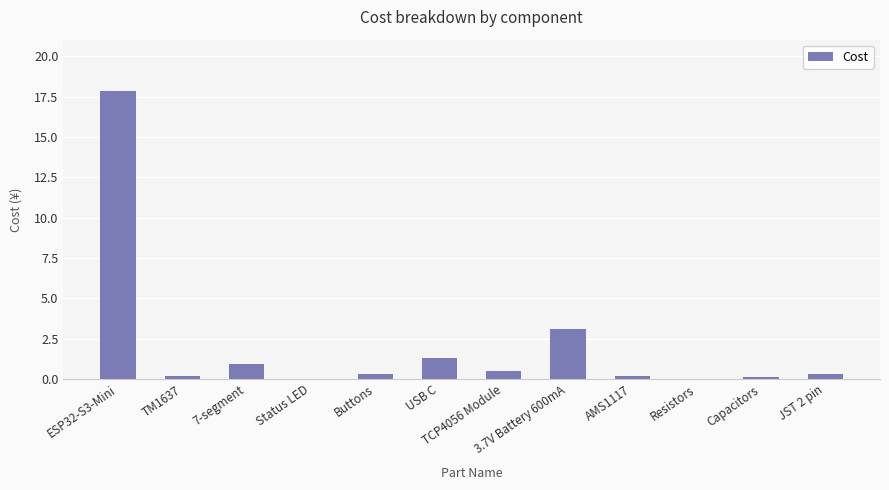

At which label is the value closest to 8?

3.7V Battery 600mA